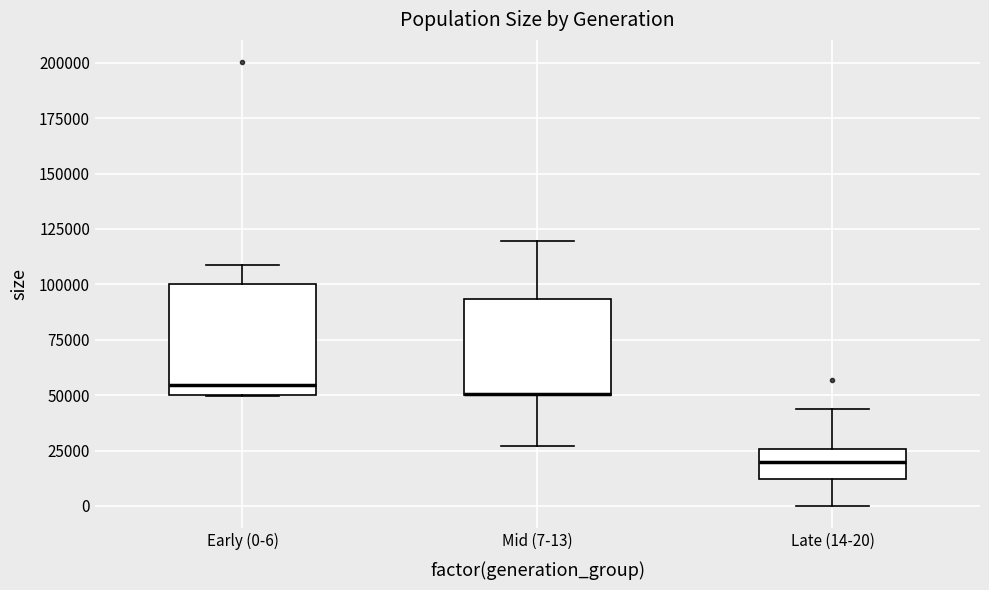

Reading left to right, transcribe this box plot: for each box, give where its median line is, the range the box spans, and where its two whiskers end, as read against the y-axis. The values are not printed on the chart, so give them approximately, as read against the axis.

Early (0-6): median 55000, box 50000 to 100000, whiskers 50000 to 110000
Mid (7-13): median 50000 (drawn on the box's lower edge), box 50000 to 95000, whiskers 25000 to 120000
Late (14-20): median 20000, box 10000 to 25000, whiskers 0 to 45000